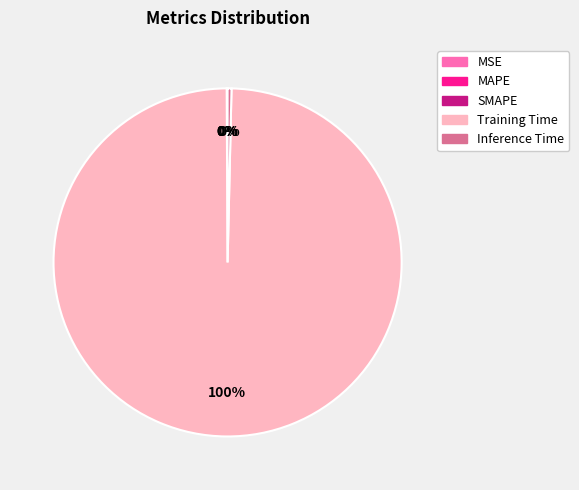

Is it true that Inference Time is 0% of the pie?

True